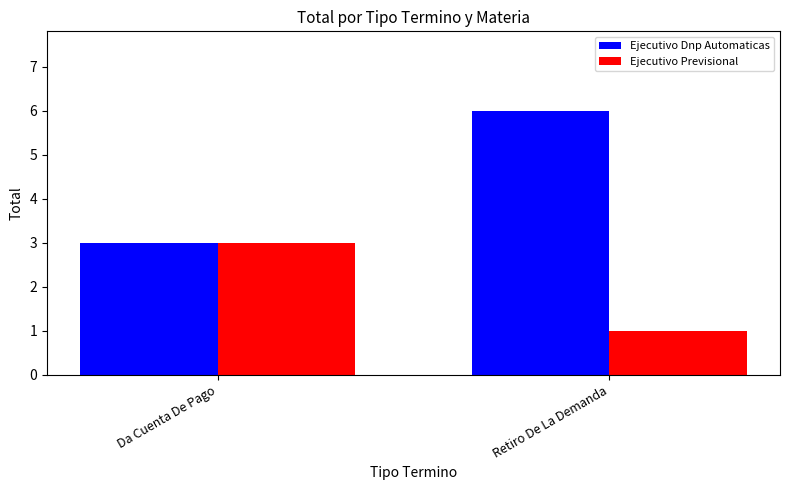

Reading left to right, transcribe all the data shown in this chart.

Ejecutivo Dnp Automaticas: 3	6
Ejecutivo Previsional: 3	1